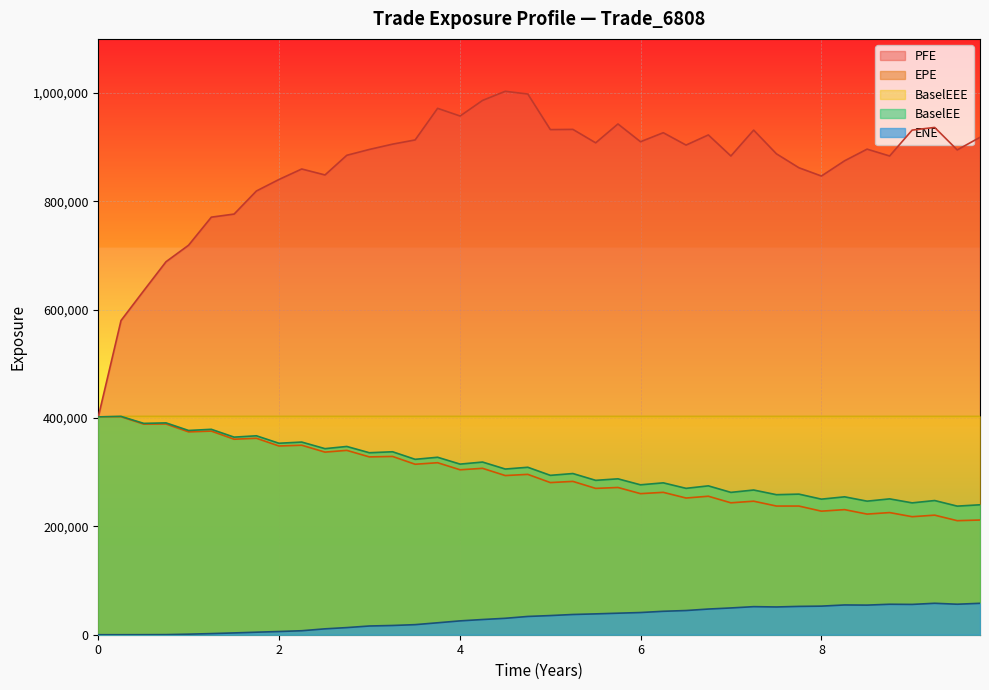

True or false: ENE and EPE cross at least once.

False